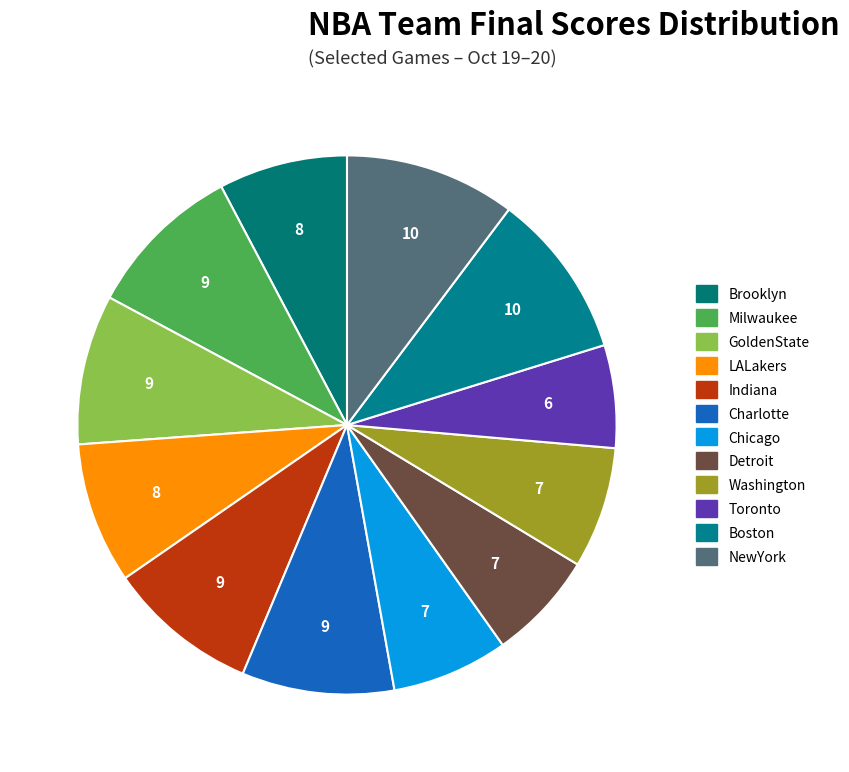

What is the total percentage of Boston and NewYork?

20.2%